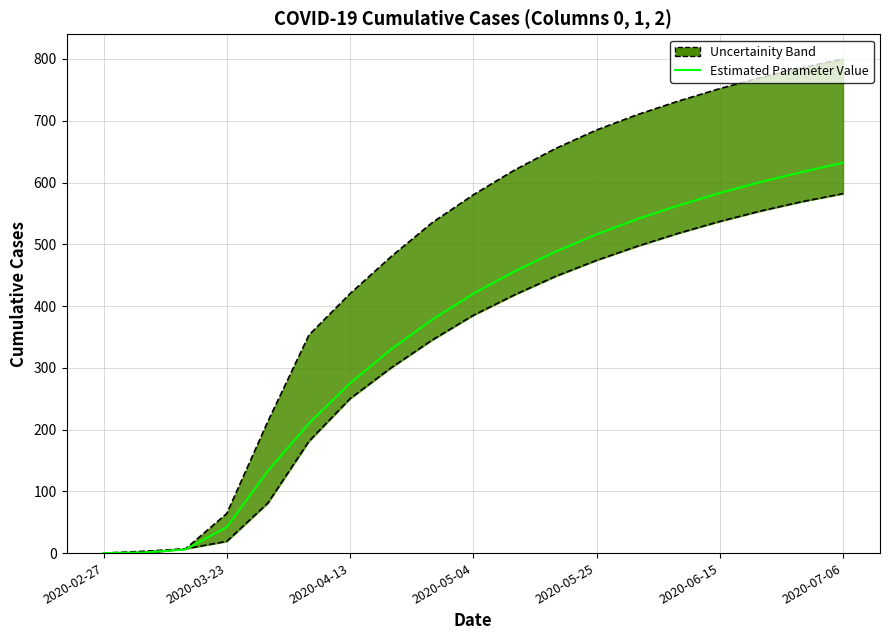

What is the difference between the maximum and minimum values?

632